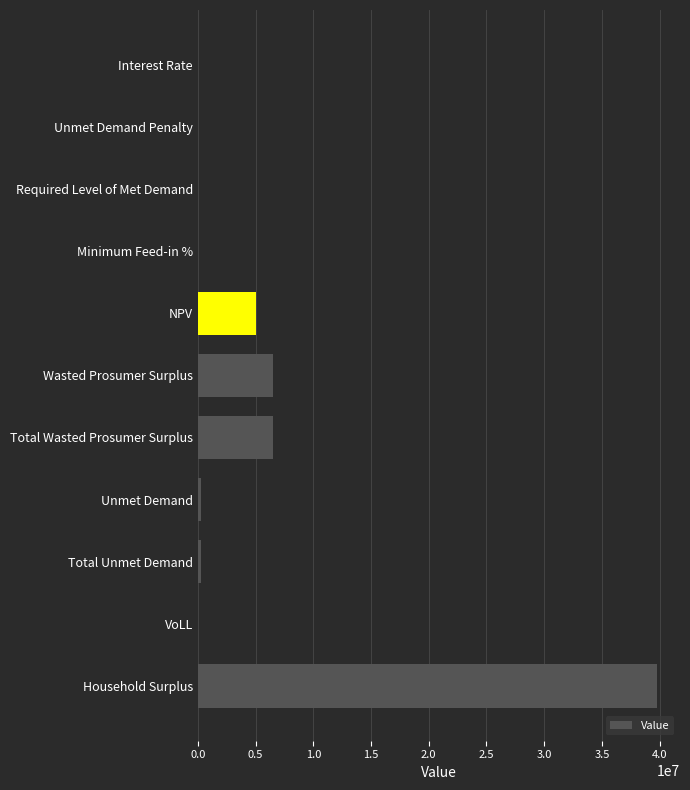

Which label corresponds to the largest value in the chart?

Household Surplus